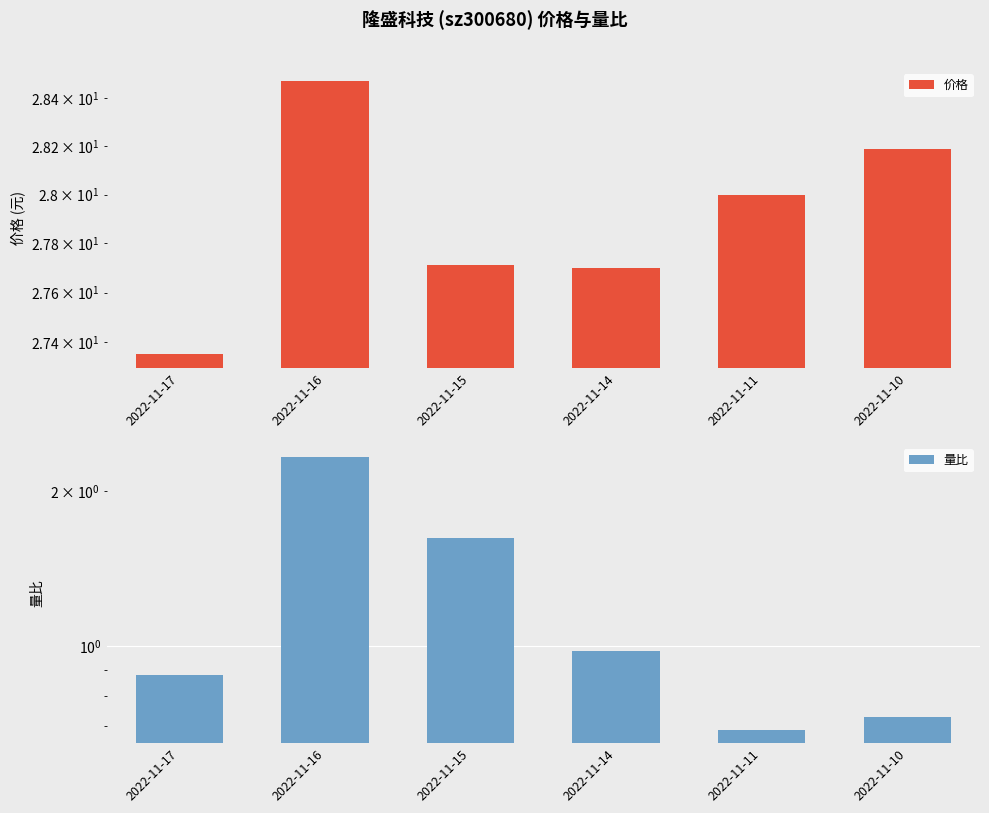

What value does the 量比 series have at 2022-11-16?

2.3